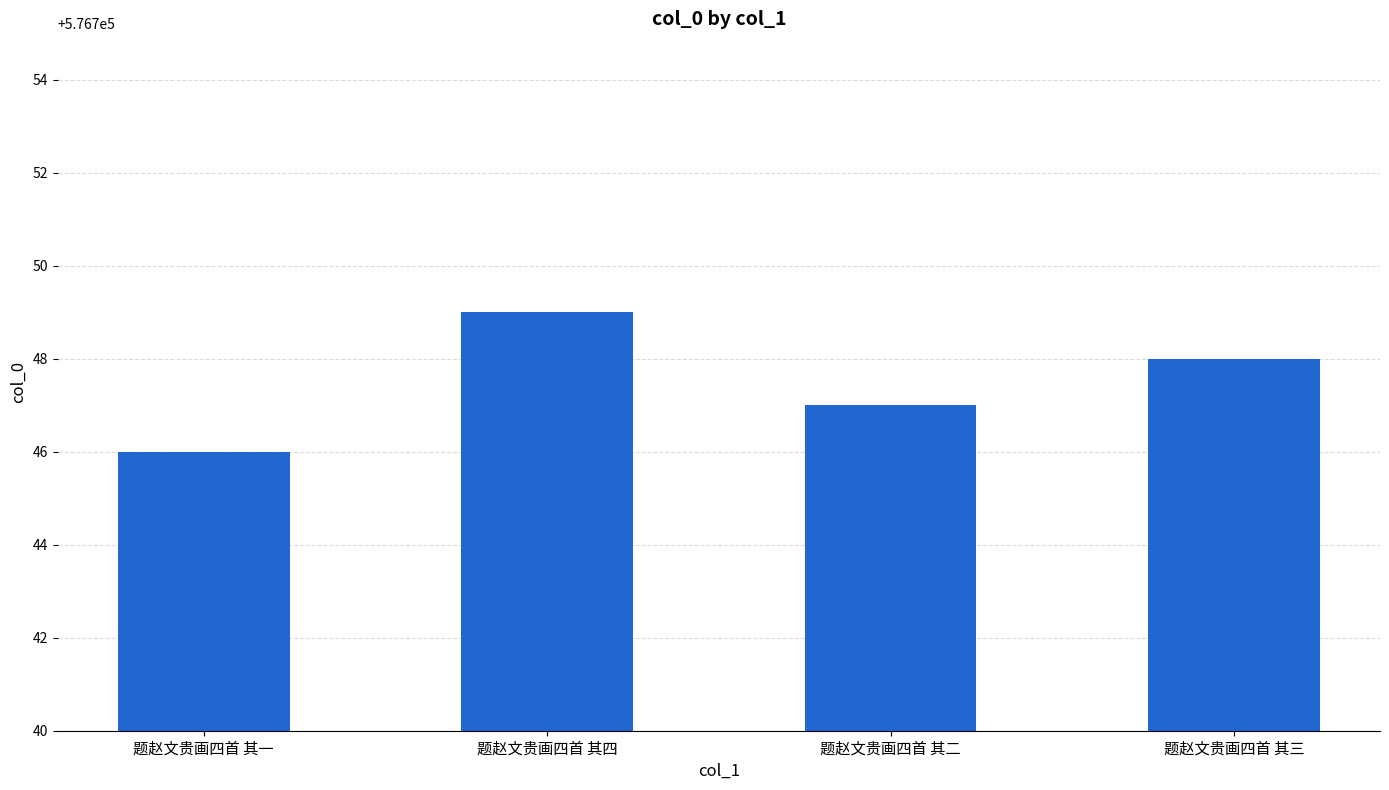

Rank the categories by value from highest to lowest.

题赵文贵画四首 其四, 题赵文贵画四首 其三, 题赵文贵画四首 其二, 题赵文贵画四首 其一